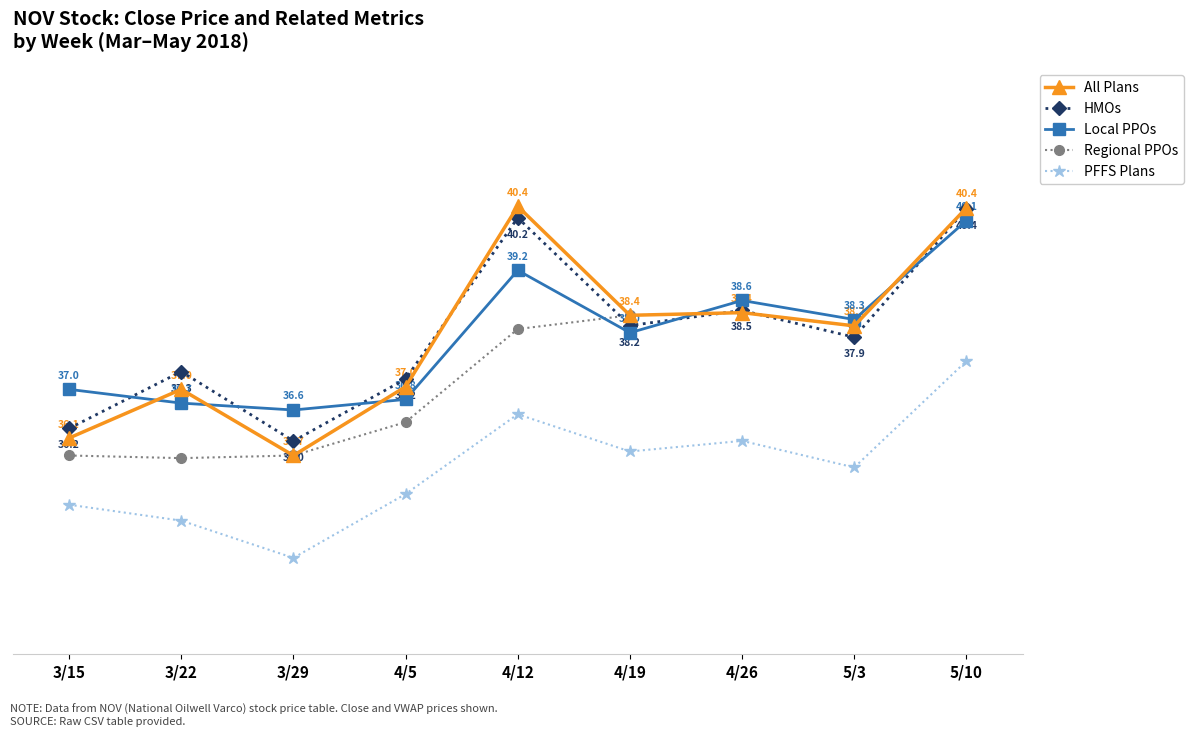

Rank the categories by PFFS Plans value from lowest to highest.

3/29, 3/22, 3/15, 4/5, 5/3, 4/19, 4/26, 4/12, 5/10